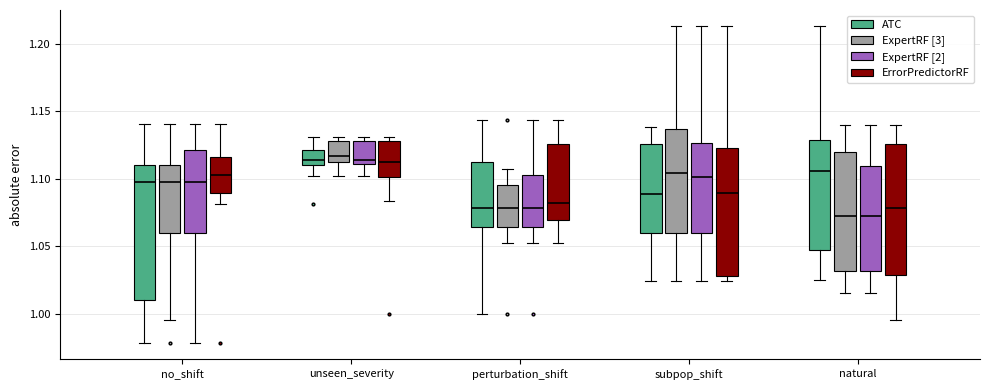

Reading left to right, read every box against the y-axis: the position of its median line, the range the box covers, and the ends of its whiskers. The values are not printed on the chart, so give them approximately, as read against the axis.

no_shift (ATC): median 1.100, box 1.010 to 1.110, whiskers 0.980 to 1.140
no_shift (ExpertRF [3]): median 1.100, box 1.060 to 1.110, whiskers 0.995 to 1.140
no_shift (ExpertRF [2]): median 1.100, box 1.060 to 1.120, whiskers 0.980 to 1.140
no_shift (ErrorPredictorRF): median 1.105, box 1.090 to 1.115, whiskers 1.080 to 1.140
unseen_severity (ATC): median 1.115, box 1.110 to 1.120, whiskers 1.100 to 1.130
unseen_severity (ExpertRF [3]): median 1.115 (just above the box's lower edge), box 1.115 to 1.130, whiskers 1.100 to 1.130 (just above the box's upper edge)
unseen_severity (ExpertRF [2]): median 1.115, box 1.110 to 1.130, whiskers 1.100 to 1.130 (just above the box's upper edge)
unseen_severity (ErrorPredictorRF): median 1.115, box 1.100 to 1.130, whiskers 1.085 to 1.130 (just above the box's upper edge)
perturbation_shift (ATC): median 1.080, box 1.065 to 1.115, whiskers 1.000 to 1.145
perturbation_shift (ExpertRF [3]): median 1.080, box 1.065 to 1.095, whiskers 1.050 to 1.105
perturbation_shift (ExpertRF [2]): median 1.080, box 1.065 to 1.100, whiskers 1.050 to 1.145
perturbation_shift (ErrorPredictorRF): median 1.080, box 1.070 to 1.125, whiskers 1.050 to 1.145
subpop_shift (ATC): median 1.090, box 1.060 to 1.125, whiskers 1.025 to 1.140
subpop_shift (ExpertRF [3]): median 1.105, box 1.060 to 1.135, whiskers 1.025 to 1.215
subpop_shift (ExpertRF [2]): median 1.100, box 1.060 to 1.125, whiskers 1.025 to 1.215
subpop_shift (ErrorPredictorRF): median 1.090, box 1.030 to 1.125, whiskers 1.025 to 1.215
natural (ATC): median 1.105, box 1.045 to 1.130, whiskers 1.025 to 1.215
natural (ExpertRF [3]): median 1.075, box 1.030 to 1.120, whiskers 1.015 to 1.140
natural (ExpertRF [2]): median 1.075, box 1.030 to 1.110, whiskers 1.015 to 1.140
natural (ErrorPredictorRF): median 1.080, box 1.030 to 1.125, whiskers 0.995 to 1.140